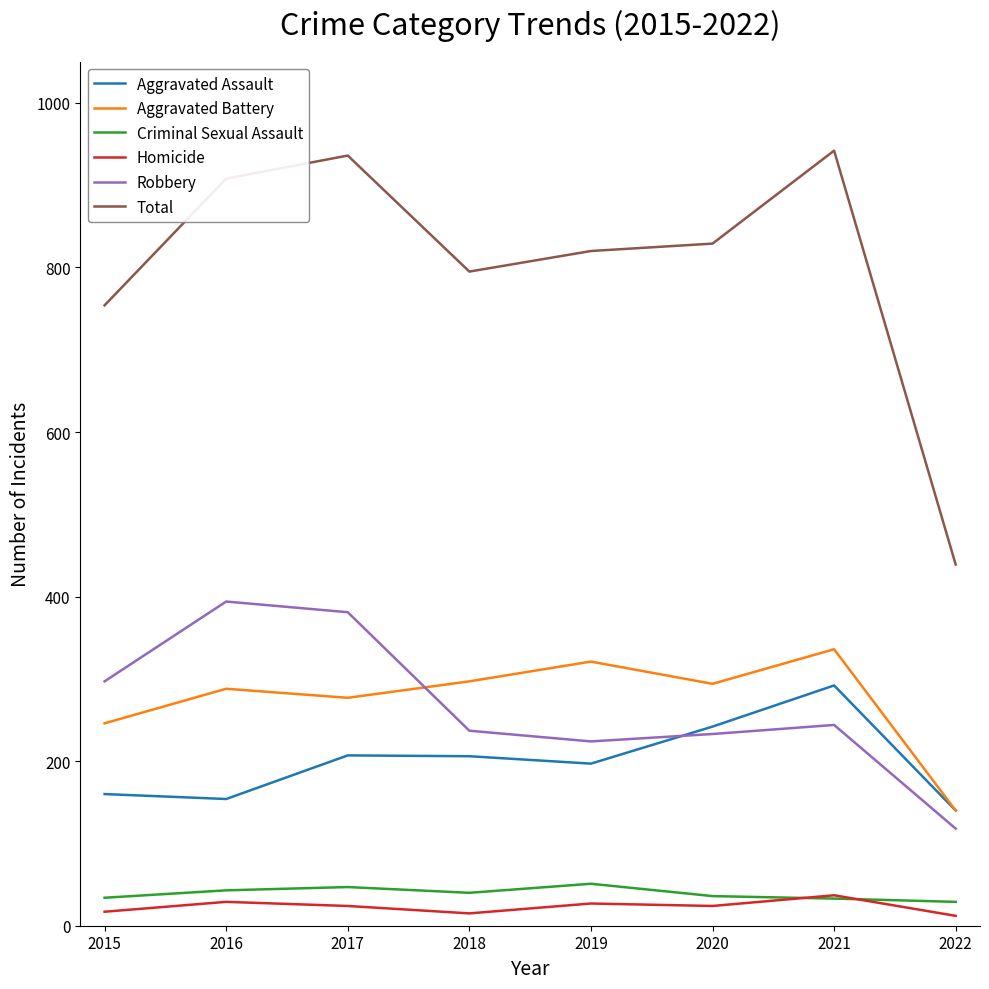

Is it true that Aggravated Assault equals 372 at 2017?

False